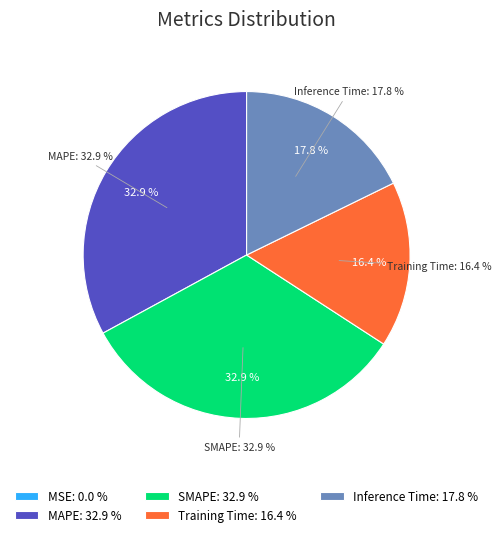

The Inference Time slice represents 18% of the pie. True or false?

True